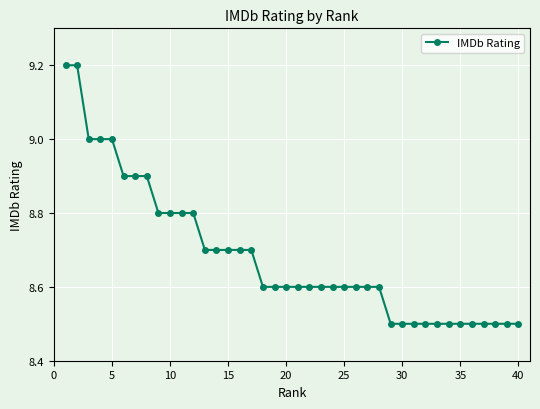

What is the smallest value displayed?

8.5